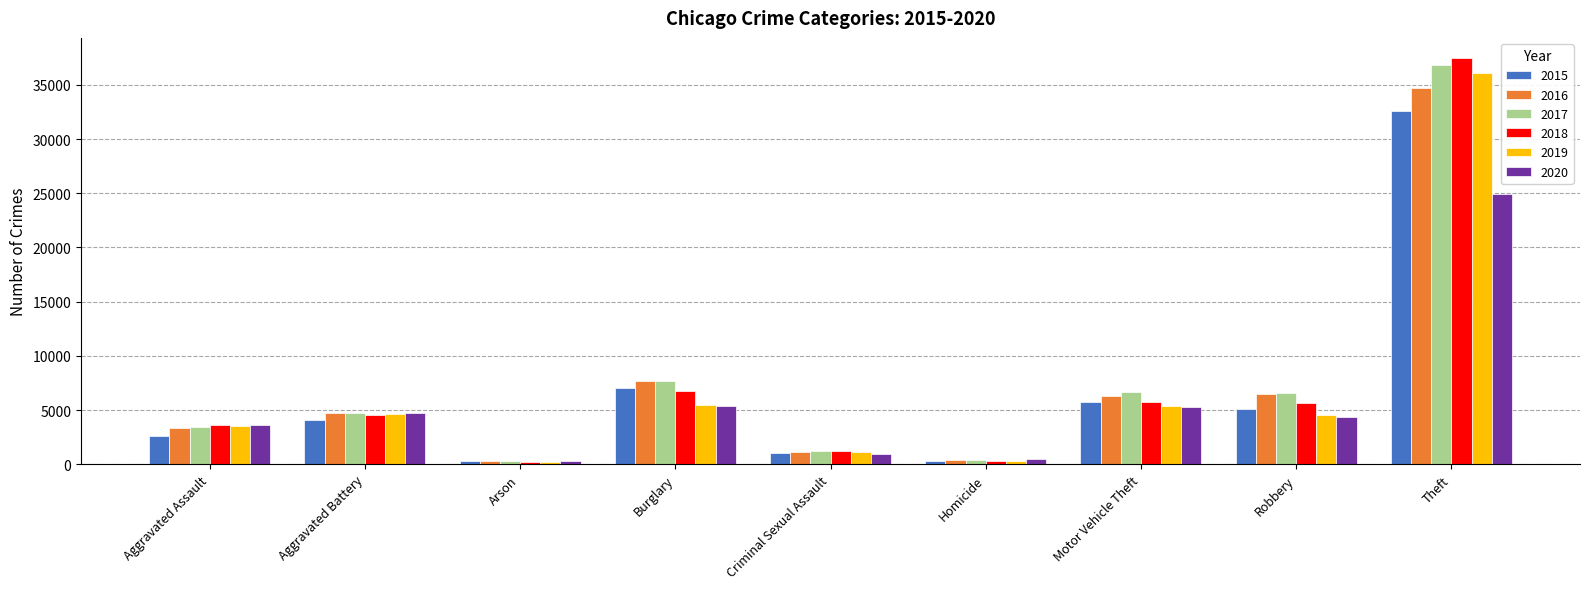

Where is 2019 nearest to the value 18177?

Burglary